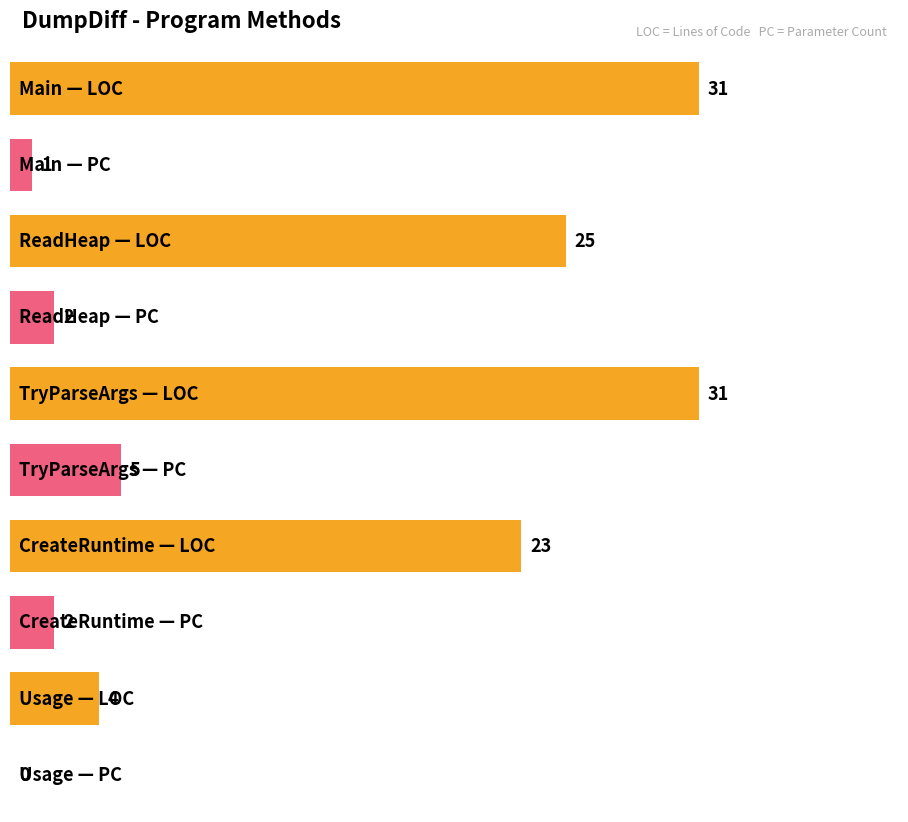

What is the label of the 1st bar from the right?

Usage